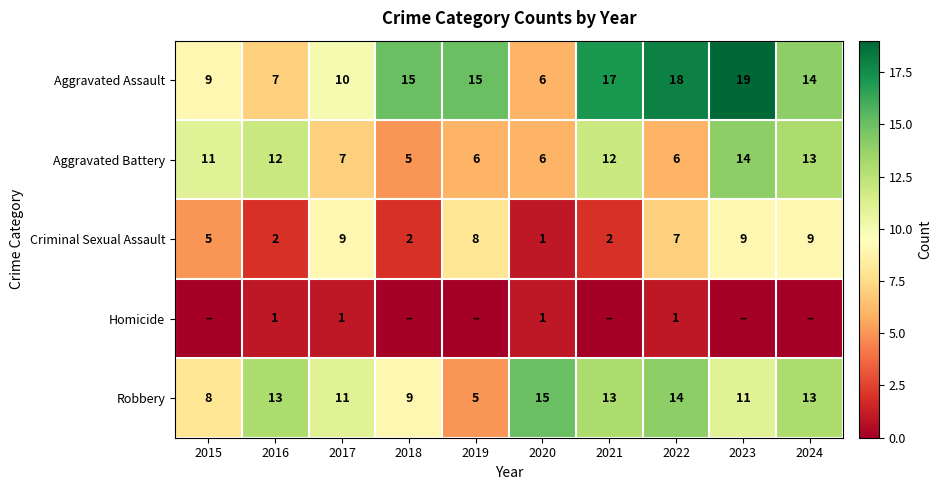

Between 2015 and 2017, which is larger?

2017